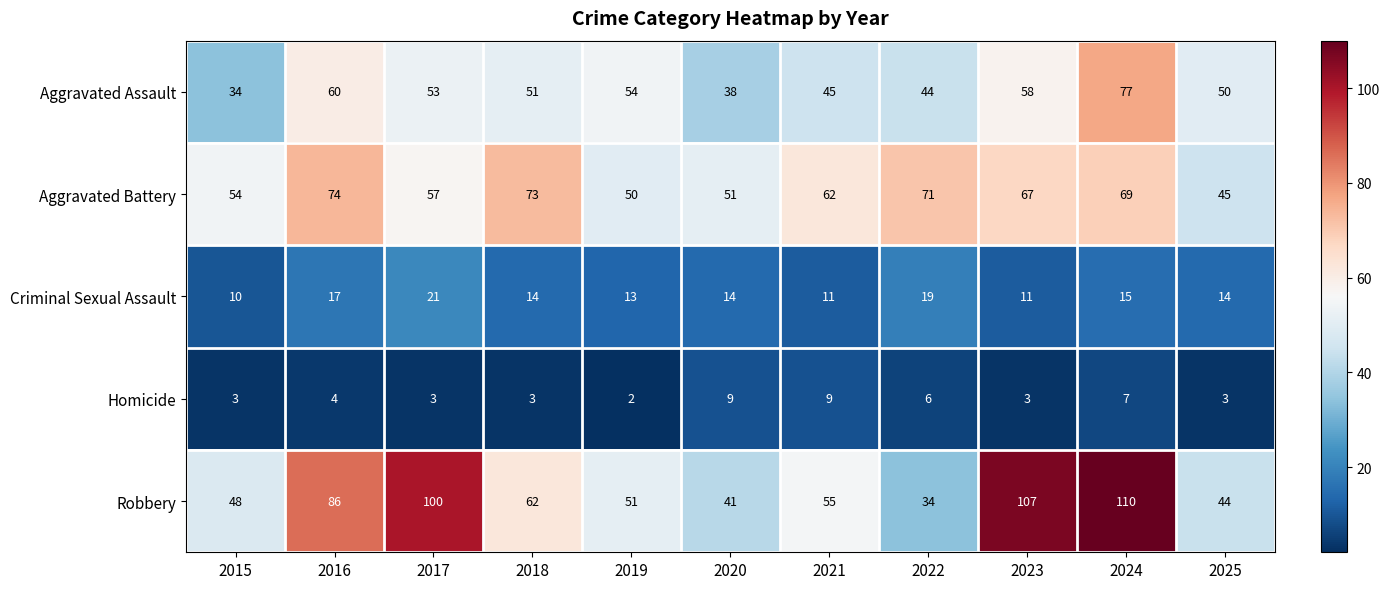

Is it true that Homicide equals 1 at 2019?

False